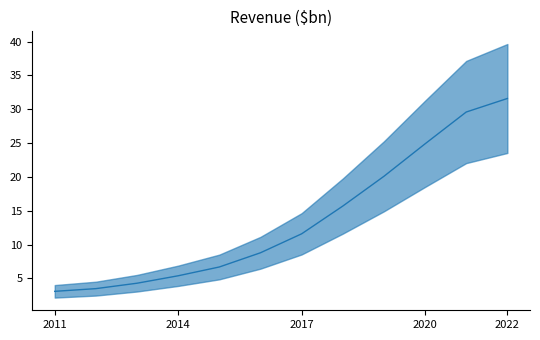

What is the smallest value displayed?

3.1